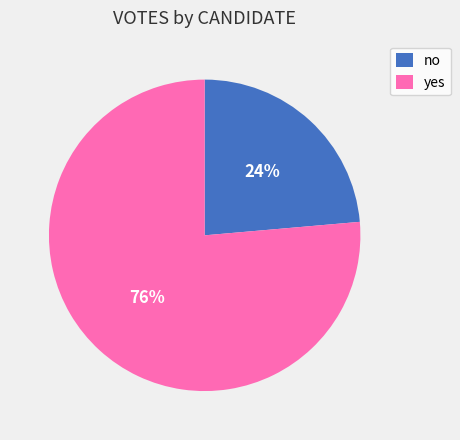

Which slice is the smallest?

no